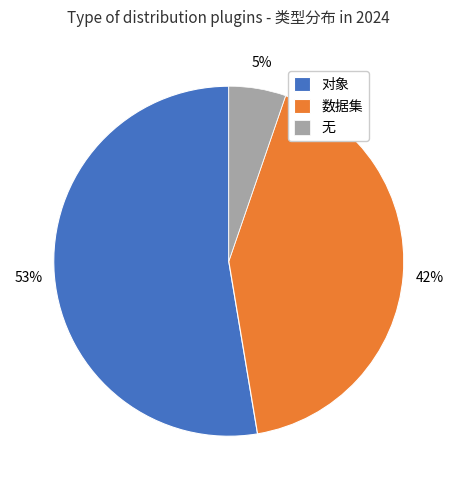

What is the smallest slice in the pie chart?

无